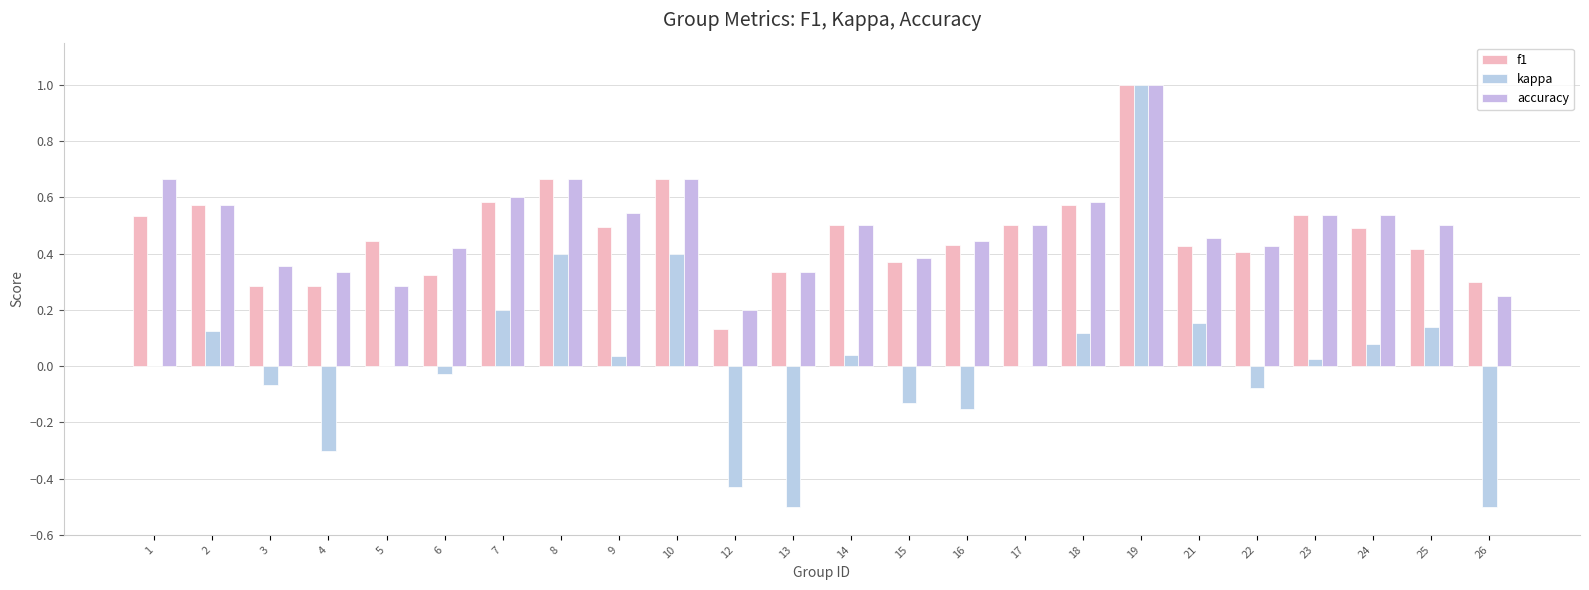

Which series has the largest total across all categories?

accuracy